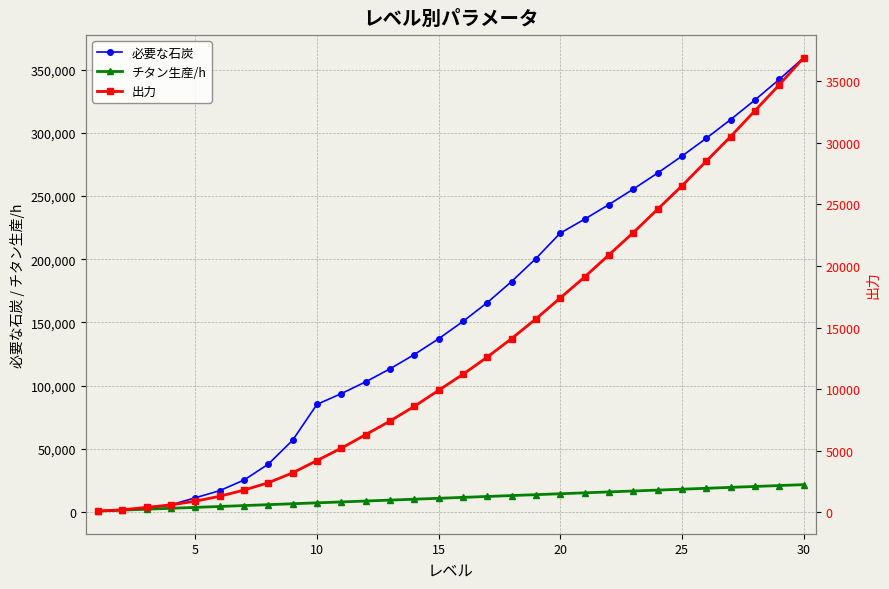

Count the number of categories in the chart.

30